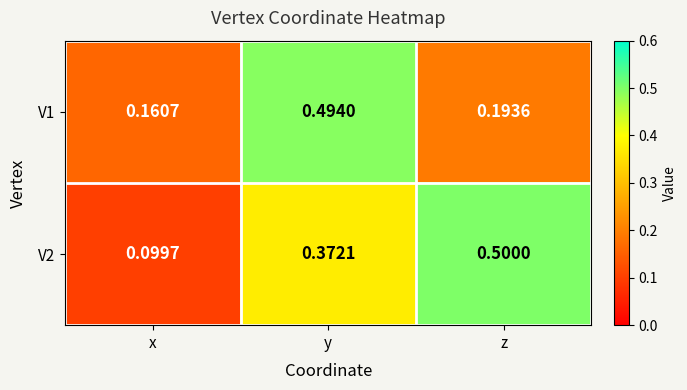

At which label is V1 closest to 0?

x